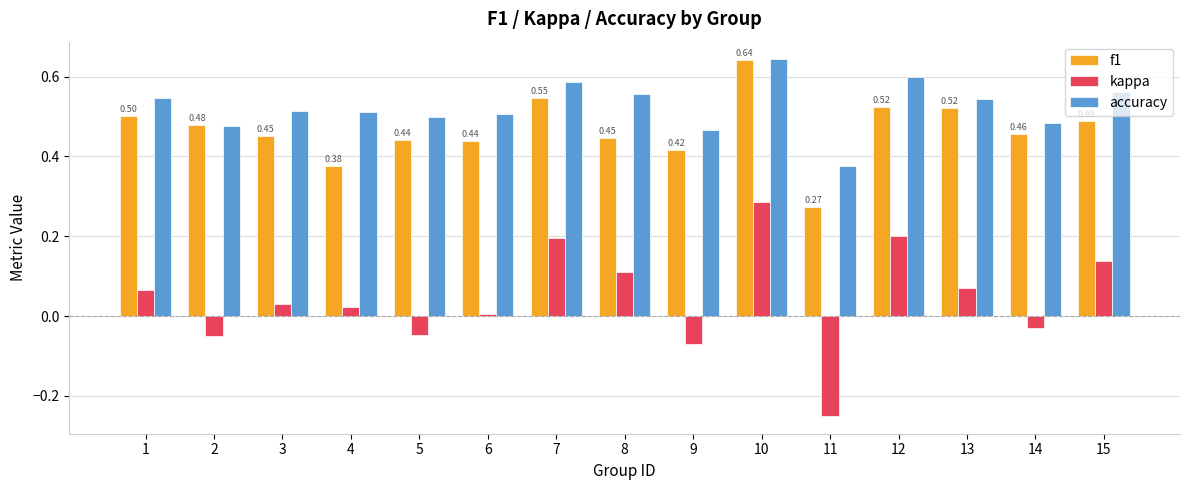

At which label does kappa first exceed 0?

1